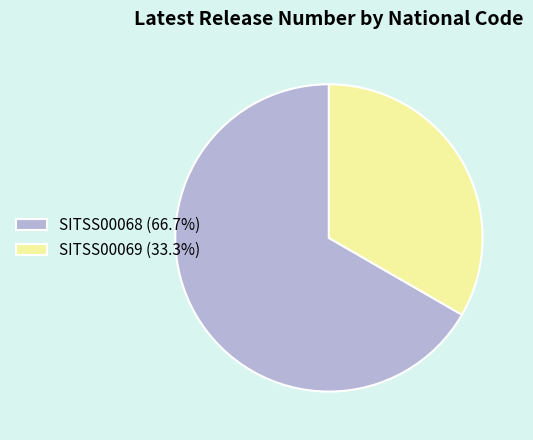

Do SITSS00069 (33.3%) and SITSS00068 (66.7%) together represent more than half of the pie?

Yes